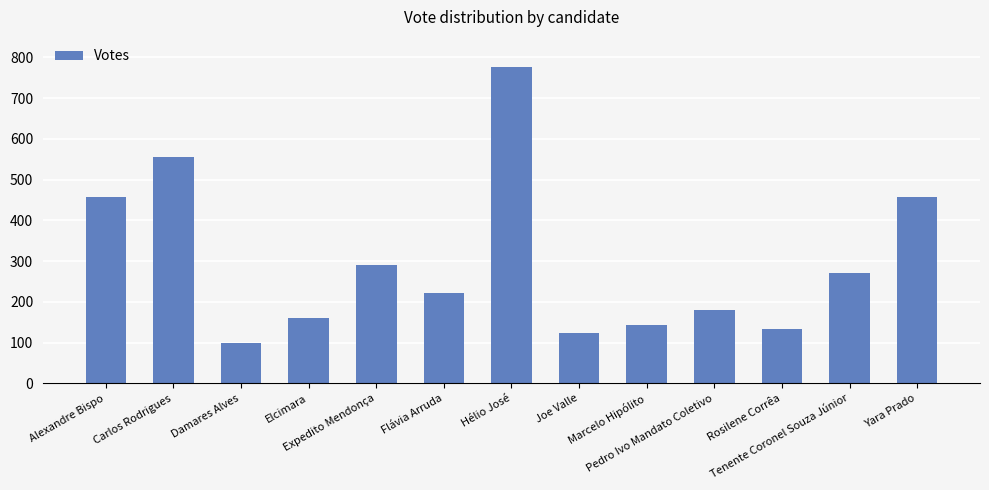

What is the label of the 6th bar from the left?

Flávia Arruda